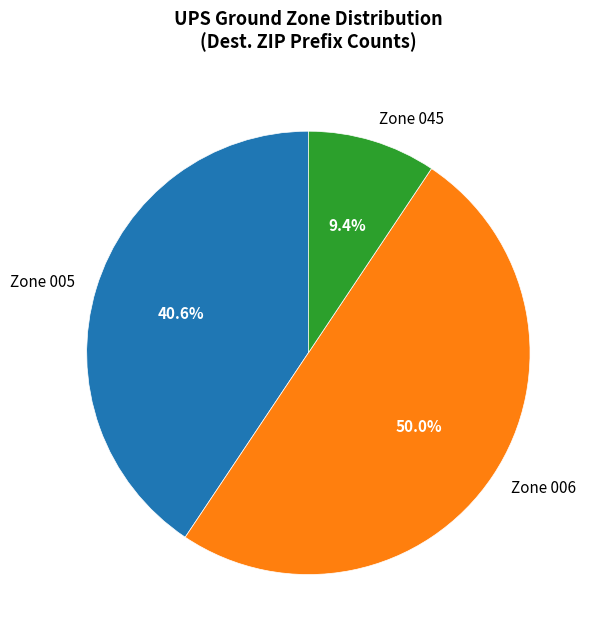

Does Zone 005 represent more than half of the total?

No